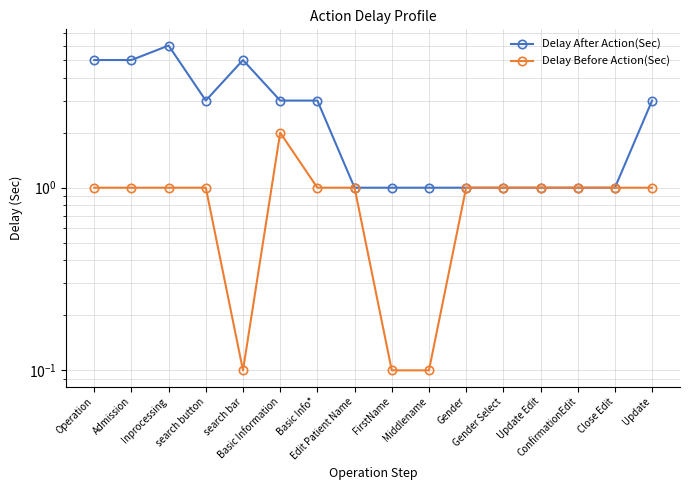

Does the chart display data point markers on the line(s)?

Yes